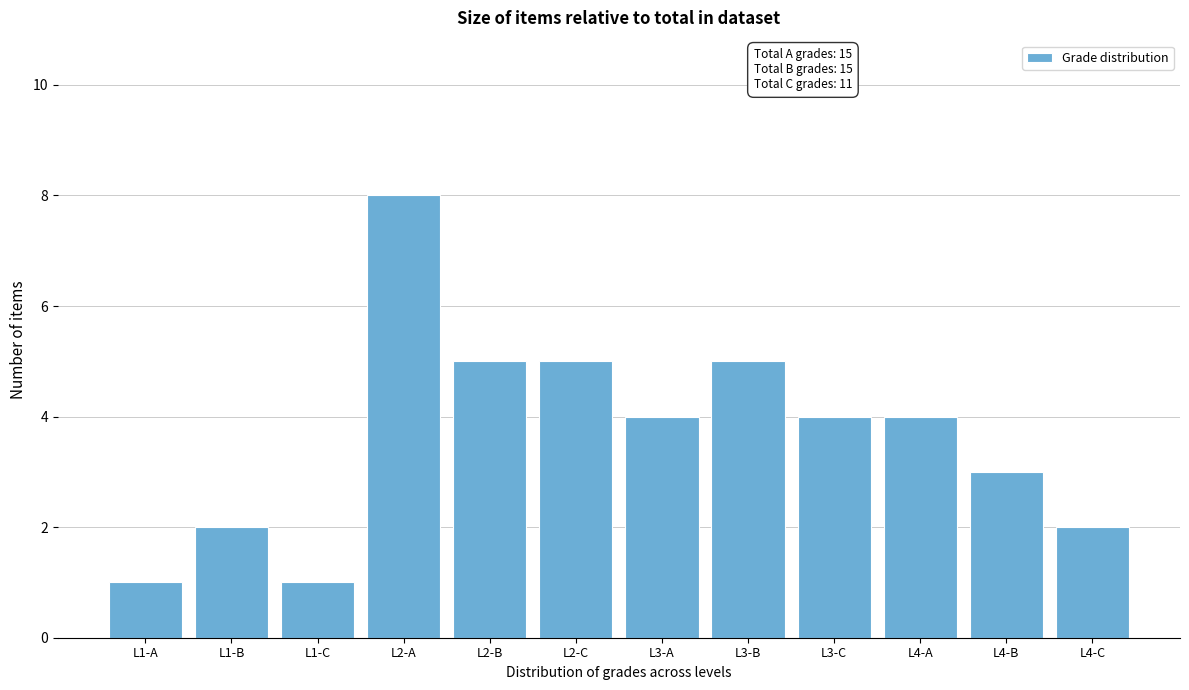

Reading left to right, extract all data points from this chart.

L1-A=1	L1-B=2	L1-C=1	L2-A=8	L2-B=5	L2-C=5	L3-A=4	L3-B=5	L3-C=4	L4-A=4	L4-B=3	L4-C=2